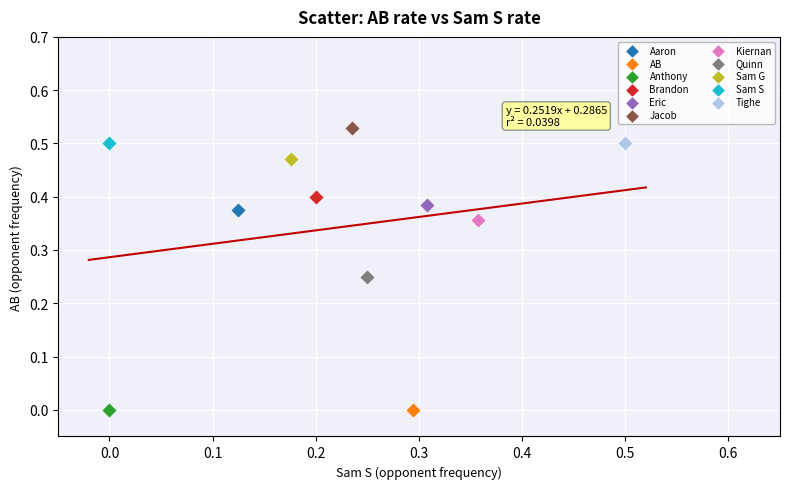

What are all the series names shown in the legend?

Aaron, AB, Anthony, Brandon, Eric, Jacob, Kiernan, Quinn, Sam G, Sam S, Tighe